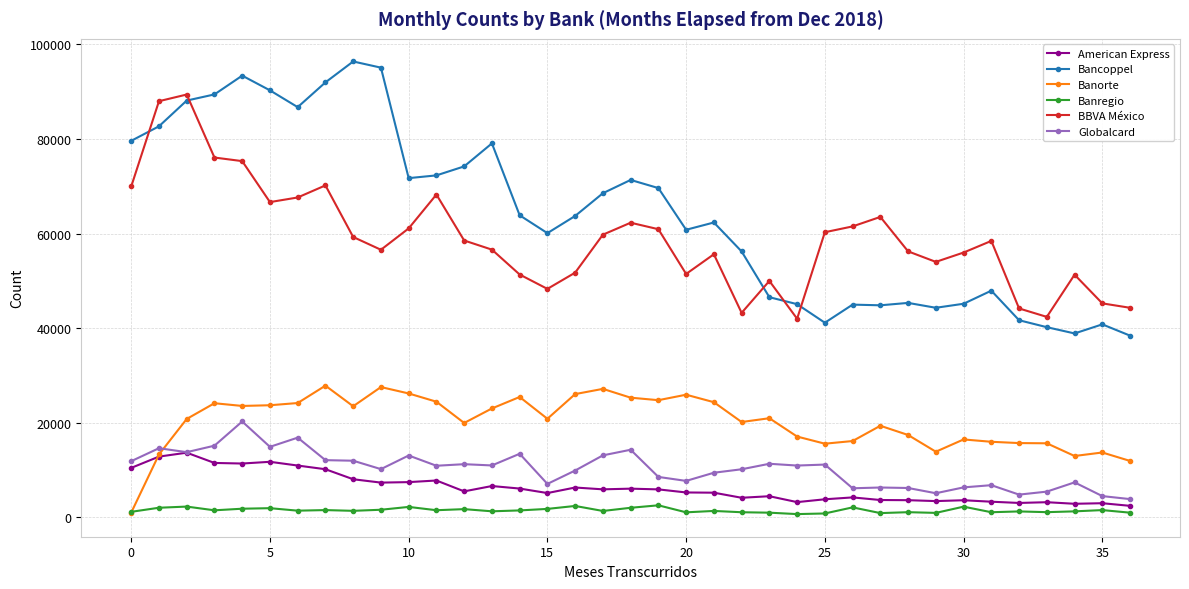

Which series has the largest total across all categories?

Bancoppel